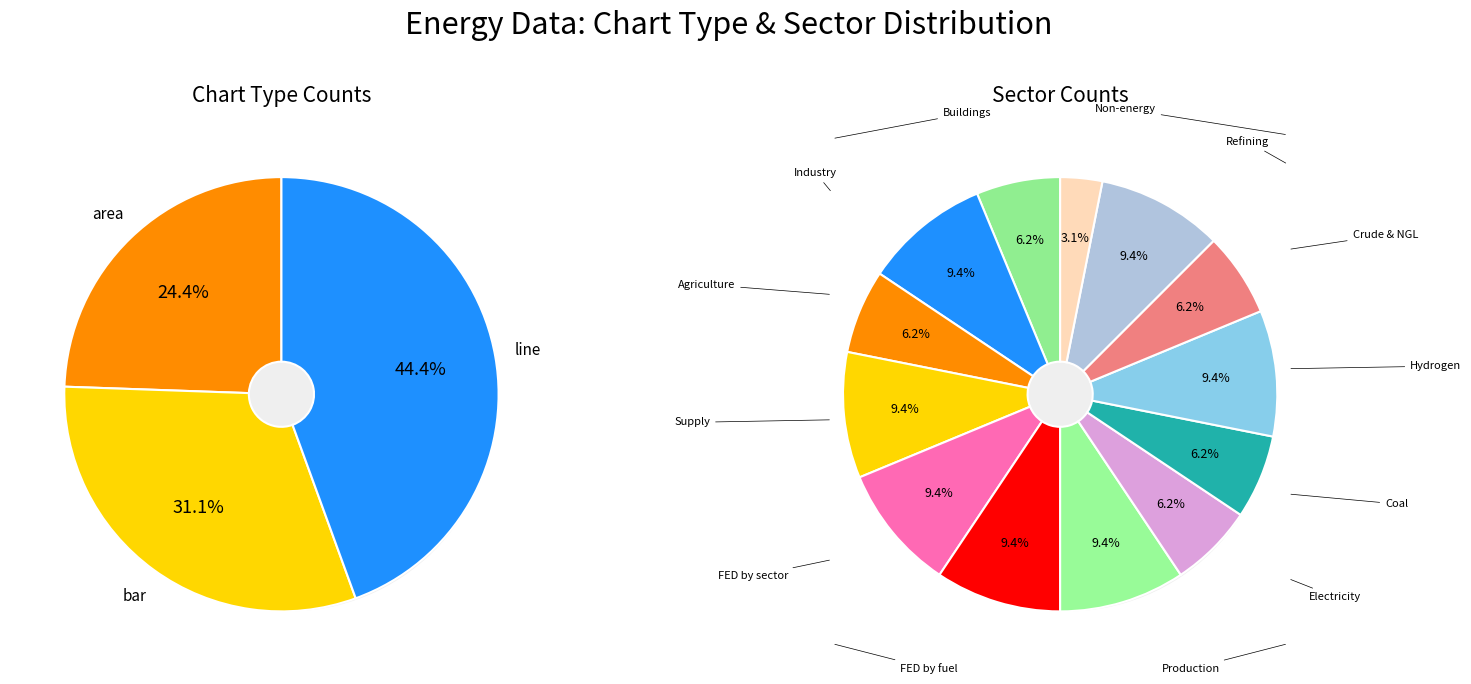

To the nearest percent, what is the average slice percentage?

8%